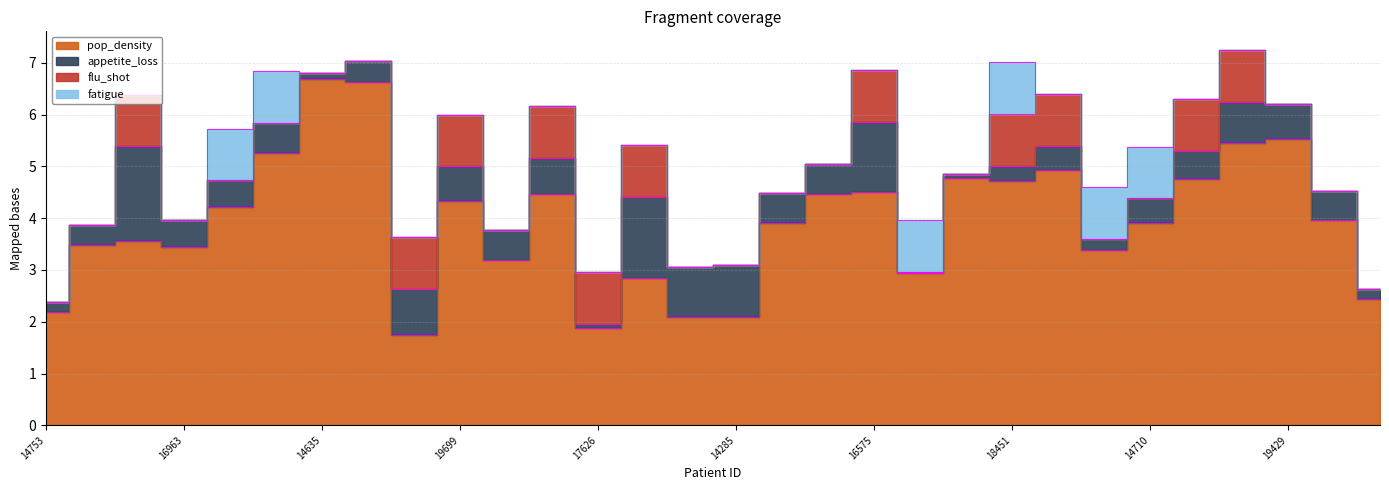

What are all the series names shown in the legend?

pop_density, appetite_loss, flu_shot, fatigue